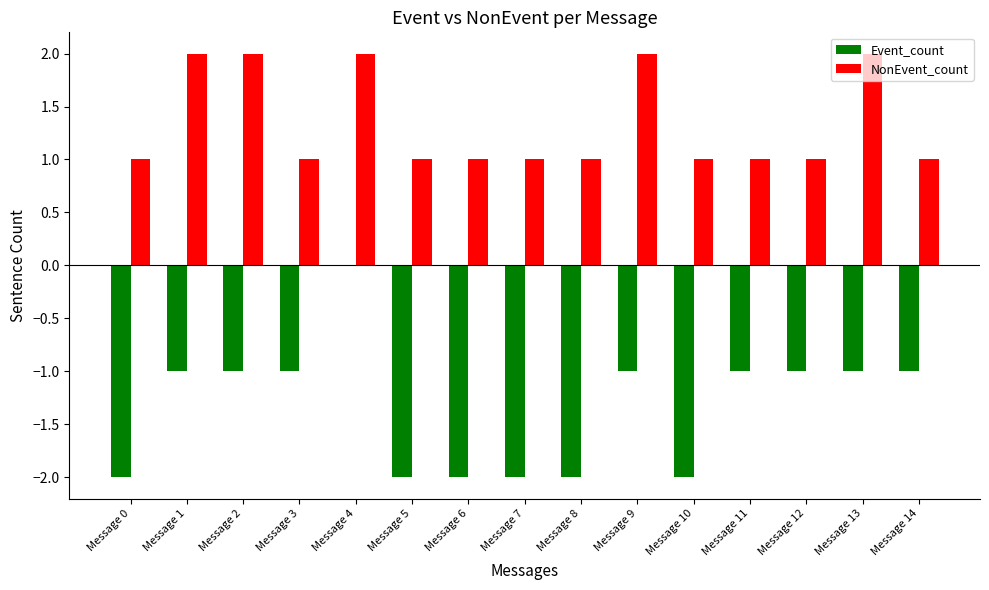

Which category has the highest value in the Event_count series?

Message 4